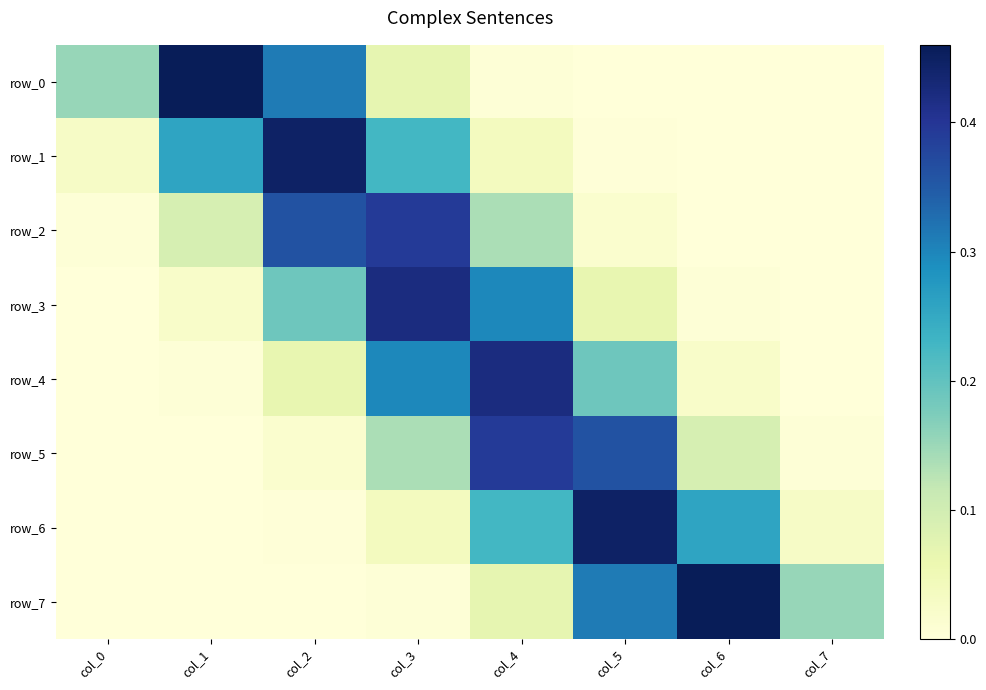

What is the spread (max minus min) of values at col_5?

0.4